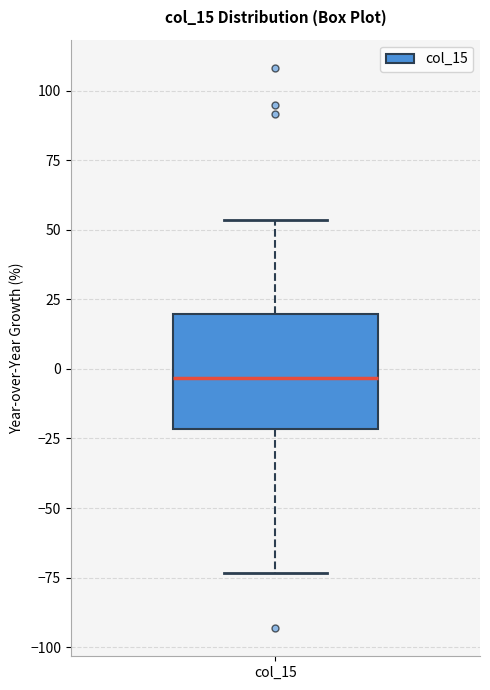

Transcribe this box plot: give where the median line is, the range the box spans, and where the two whiskers end, as read against the y-axis. The values are not printed on the chart, so give them approximately, as read against the axis.

median -5, box -20 to 20, whiskers -75 to 55